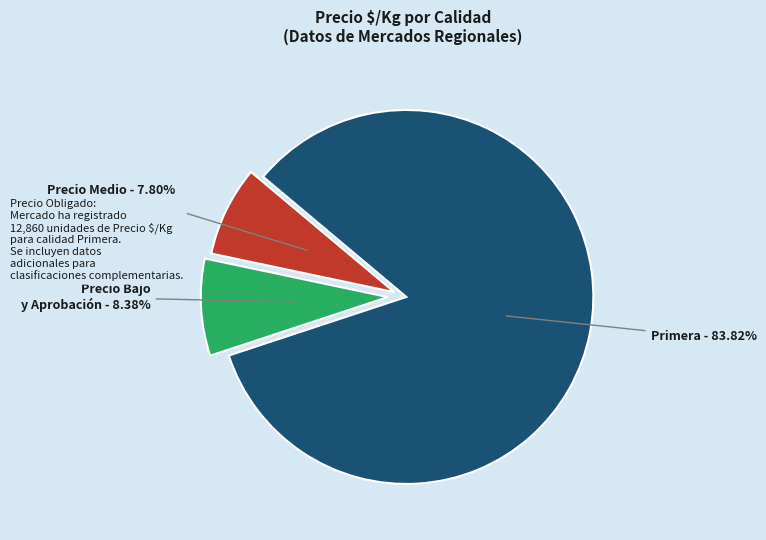

Rank the categories by value from highest to lowest.

Primera - 83.82%, Precio Bajo y Aprobación - 8.38%, Precio Medio - 7.80%